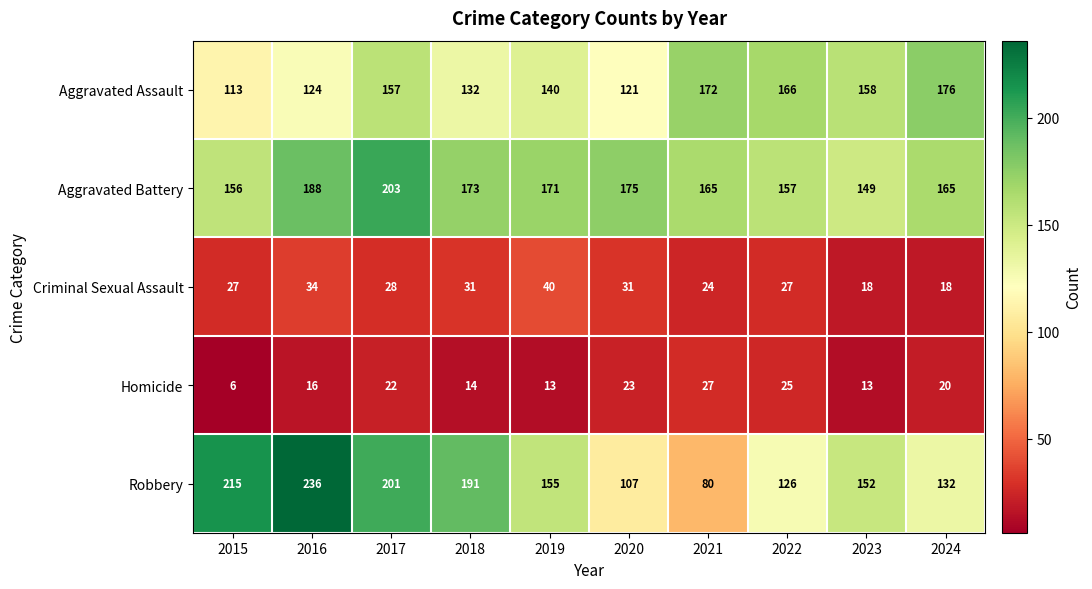

What is the greatest value displayed?

236